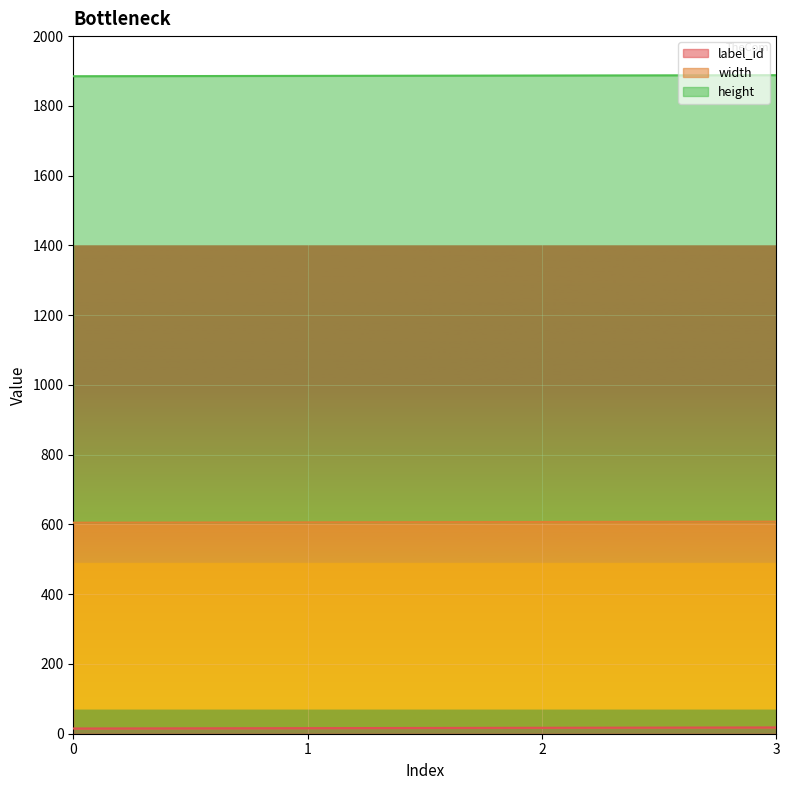

Reading left to right, what are all the values shown in this chart?

label_id: 0=15	1=16	2=17	3=18
width: 0=590	1=590	2=590	3=590
height: 0=1280	1=1280	2=1280	3=1280